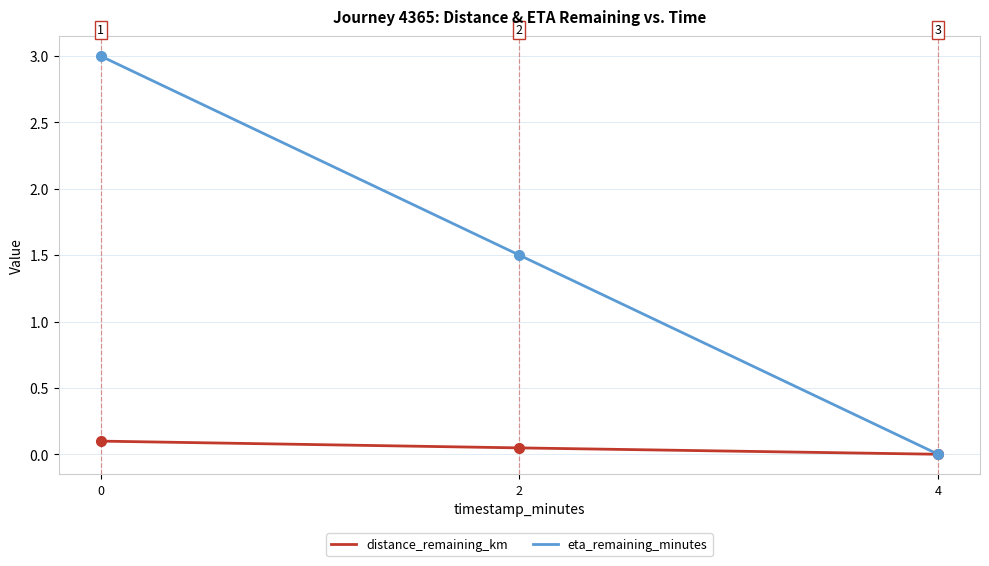

The value of eta_remaining_minutes at 4 is -2.0. True or false?

False